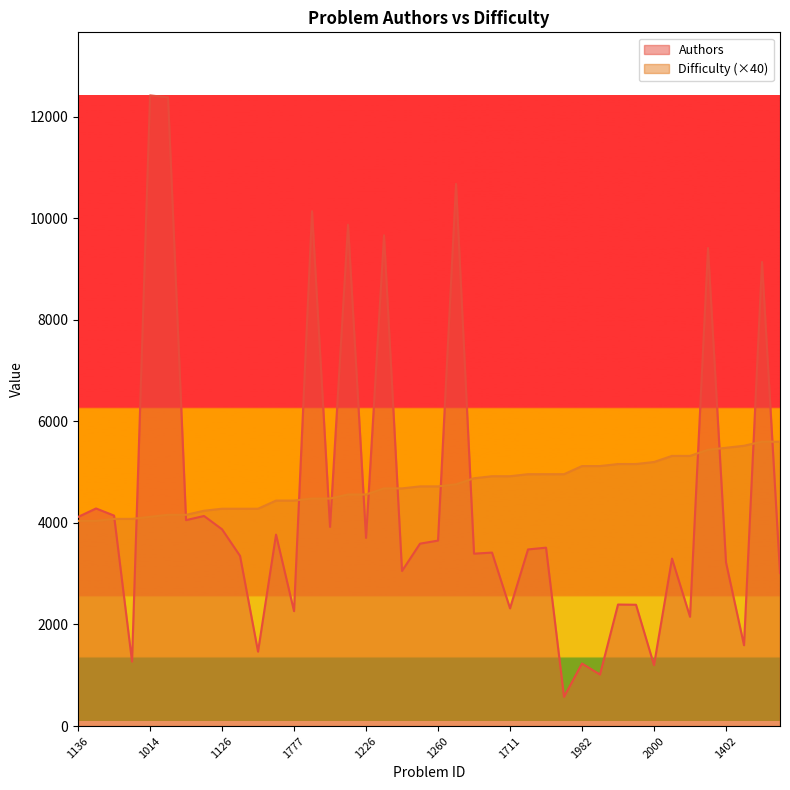

True or false: Authors has a value of 596 at 1725.

False